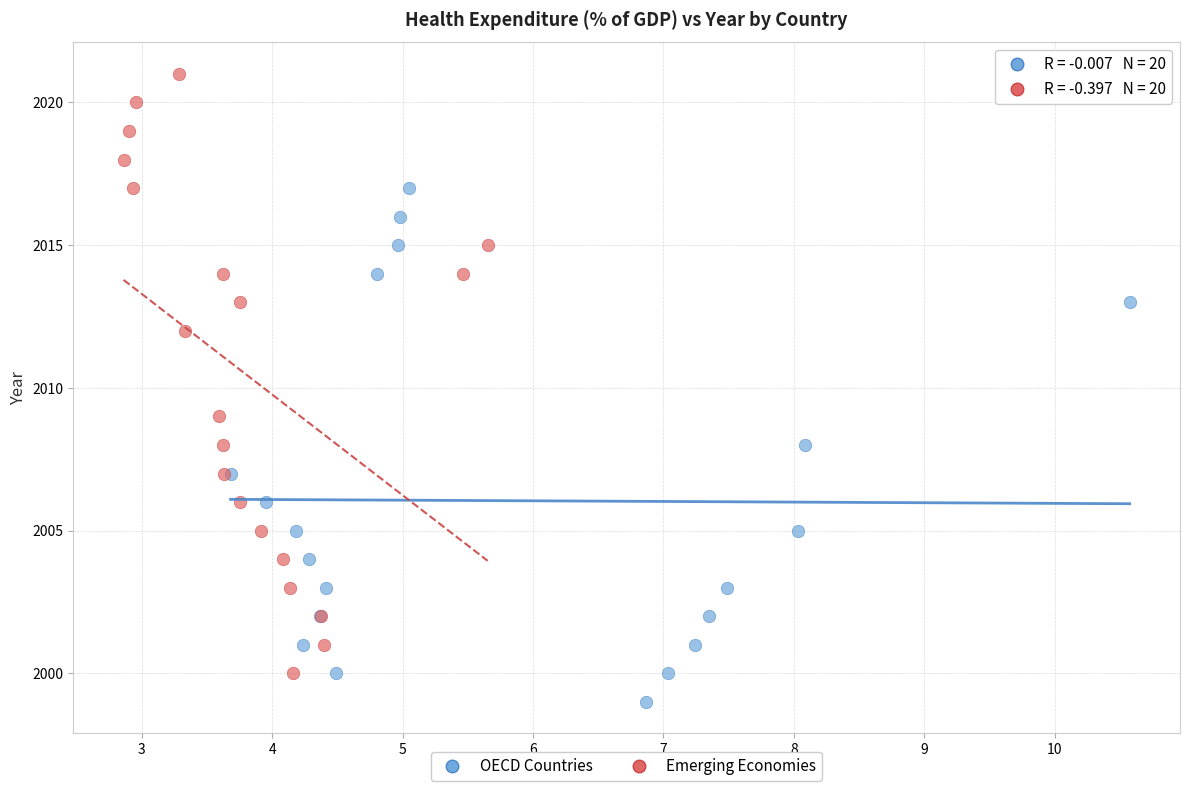

Which series has the largest Y range (max minus min)?

Emerging Economies